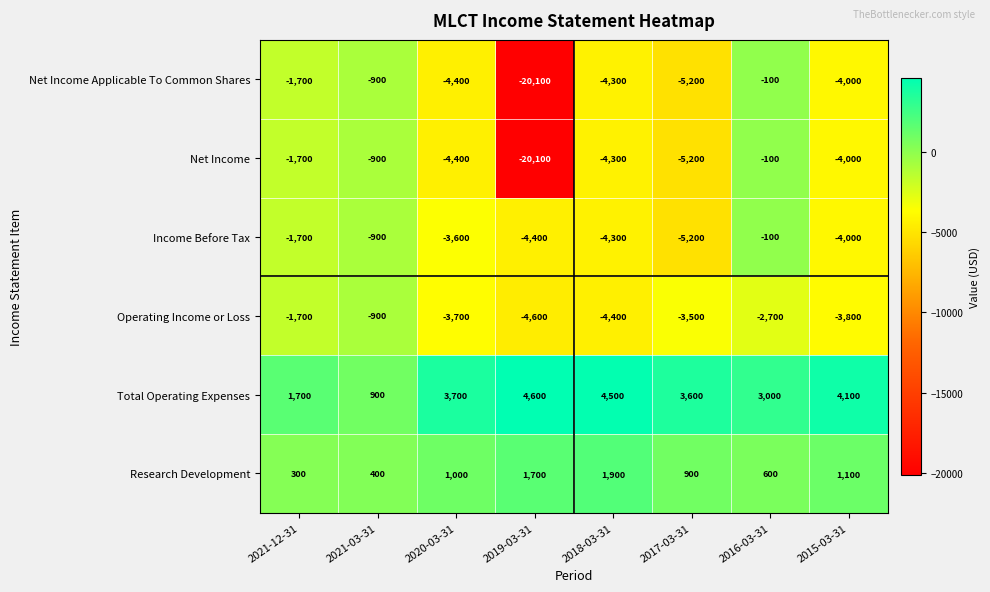

Which series has the largest total across all categories?

Total Operating Expenses